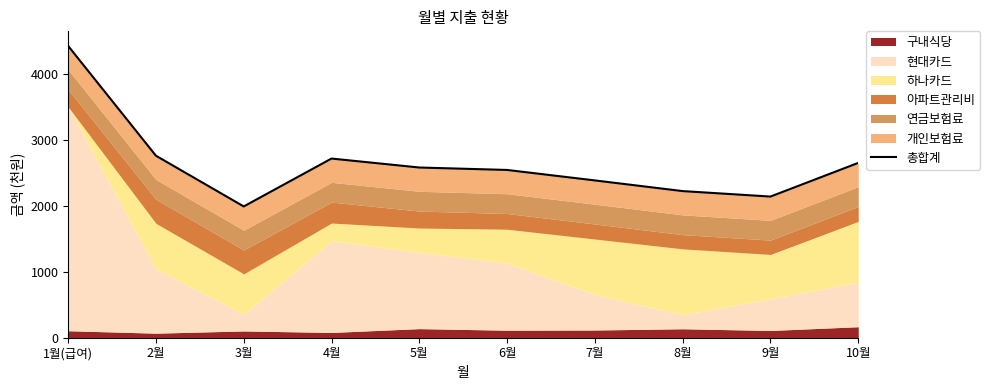

Count the number of values greater than 2584.

4